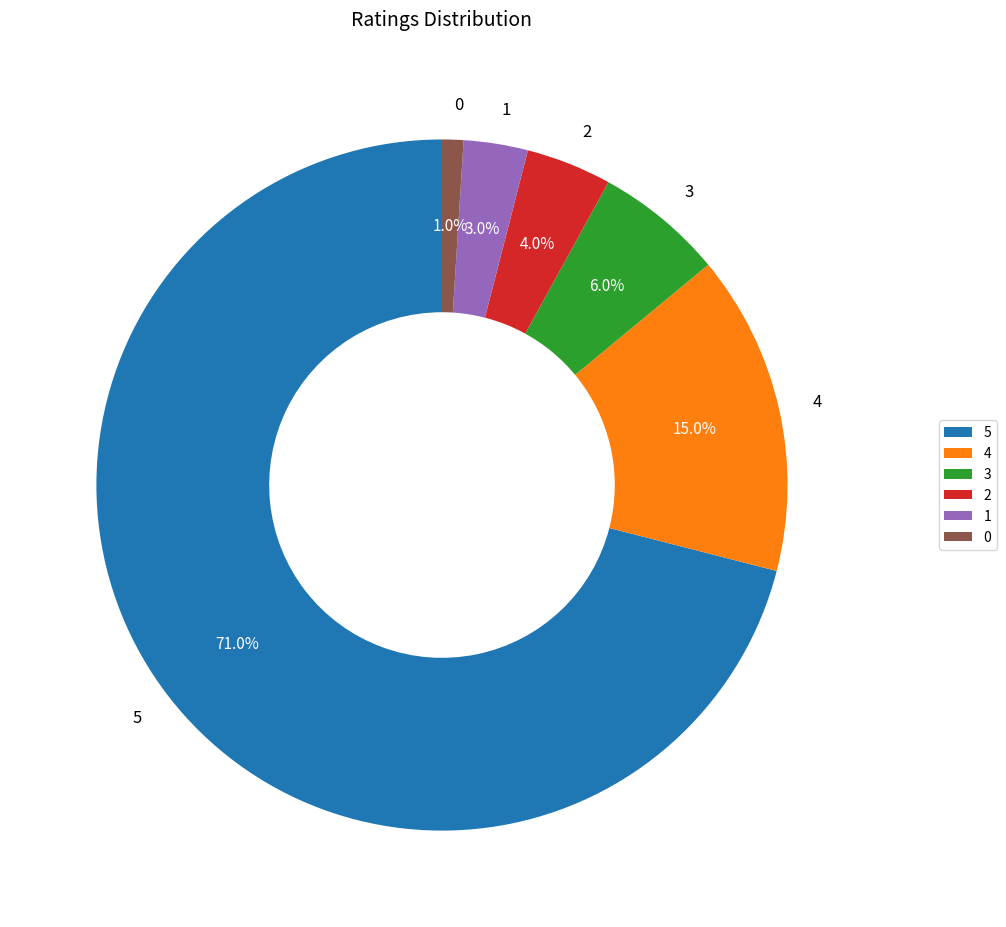

Rank the categories by value from highest to lowest.

5, 4, 3, 2, 1, 0